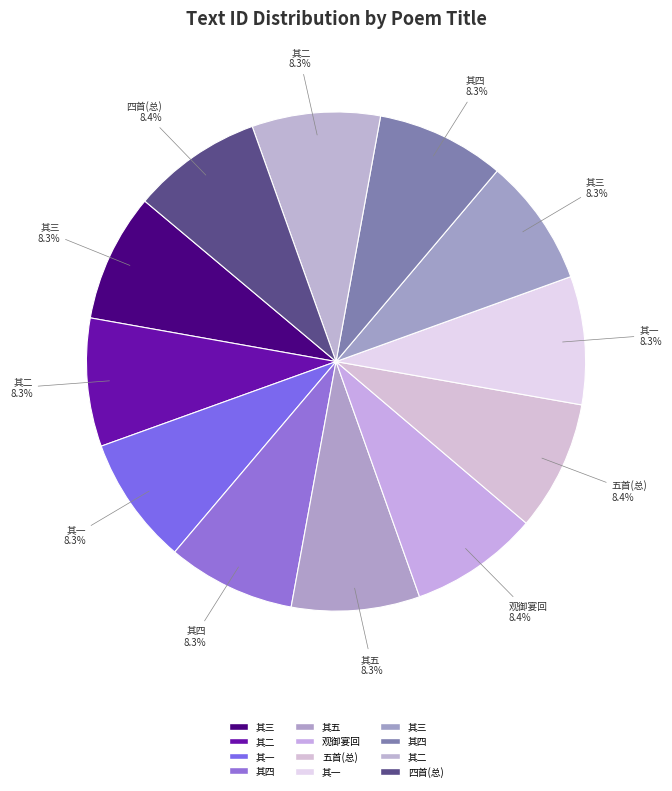

Count the number of slices in the pie.

12